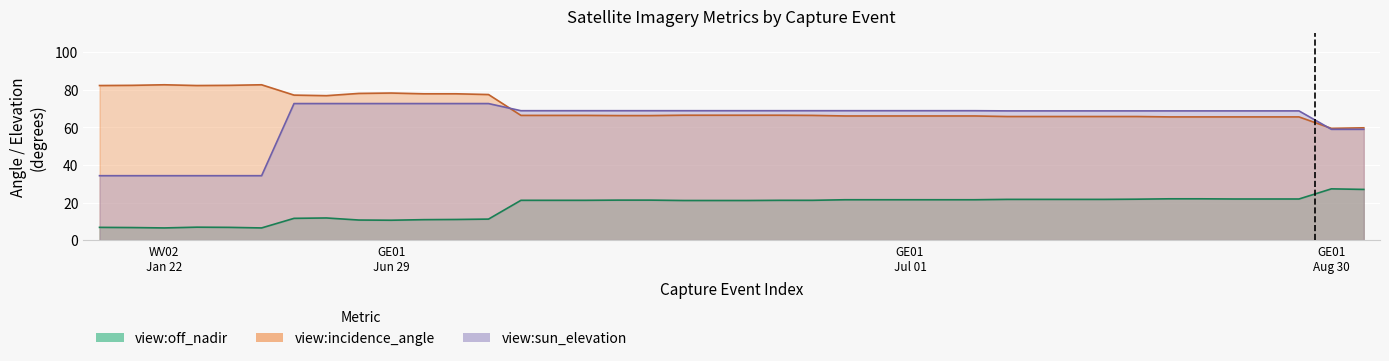

What is the value of the view:off_nadir point at the 16th from the left?

21.2